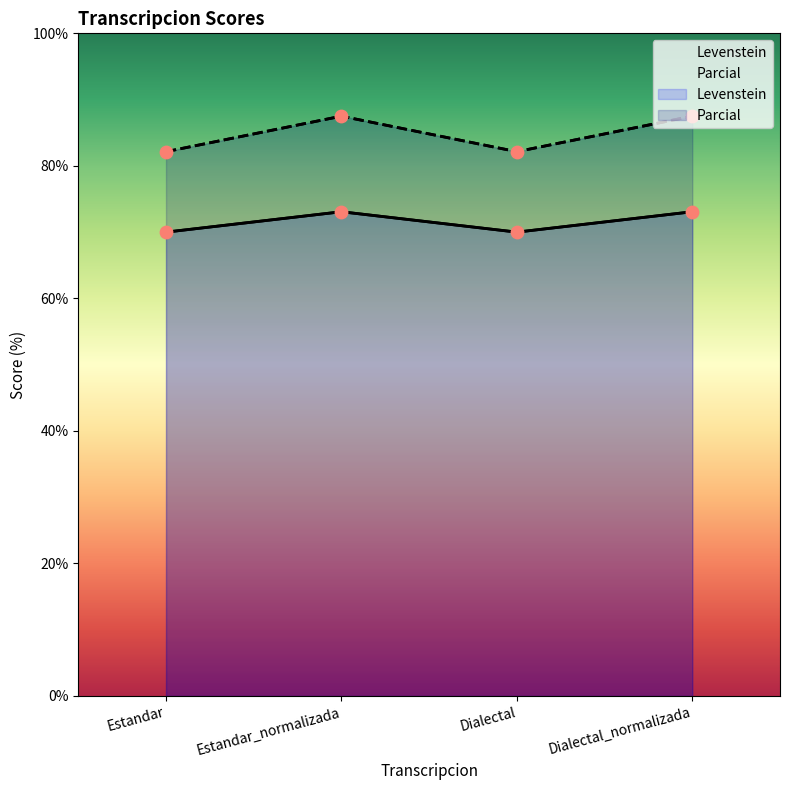

Which series has the largest Y range (max minus min)?

Parcial